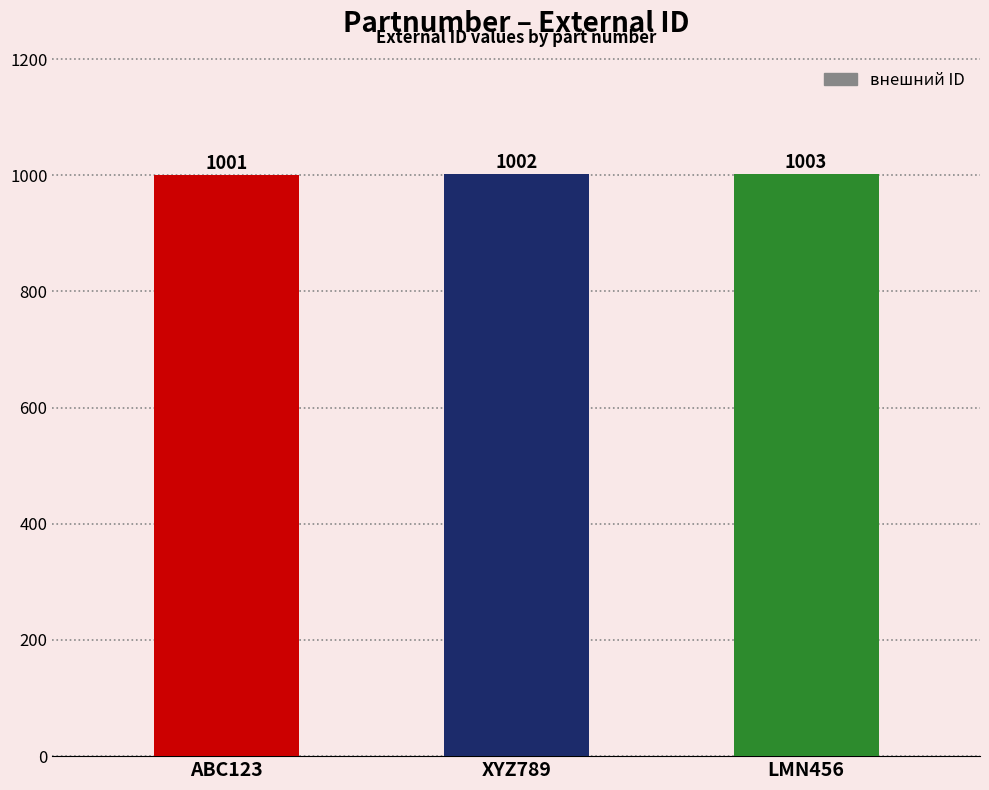

At which label is the value closest to 1002?

XYZ789